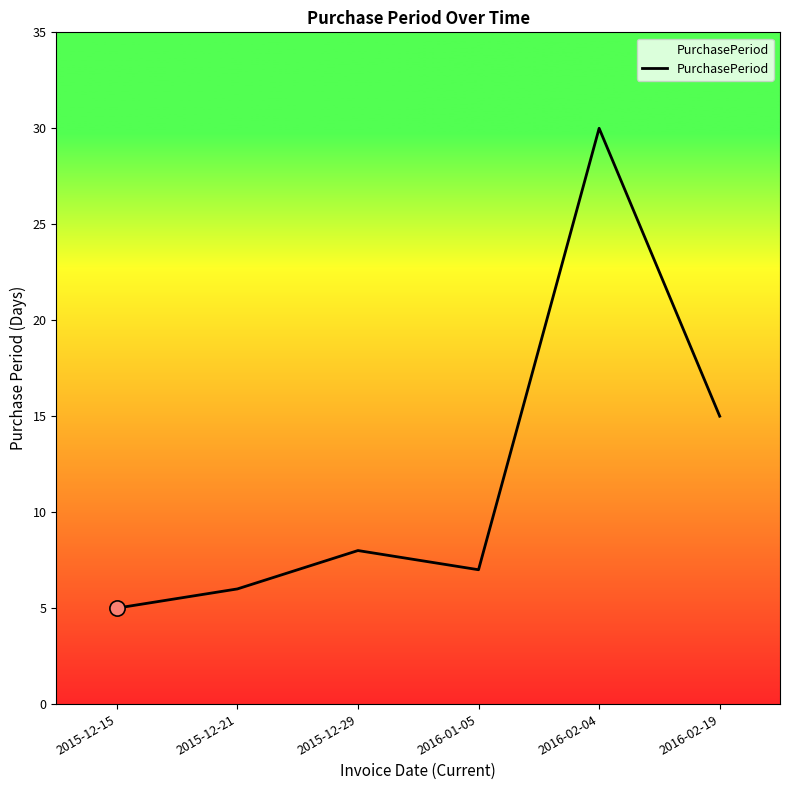

Approximately how many times larger is the value at 2016-02-19 compared to 2015-12-29?

1.9